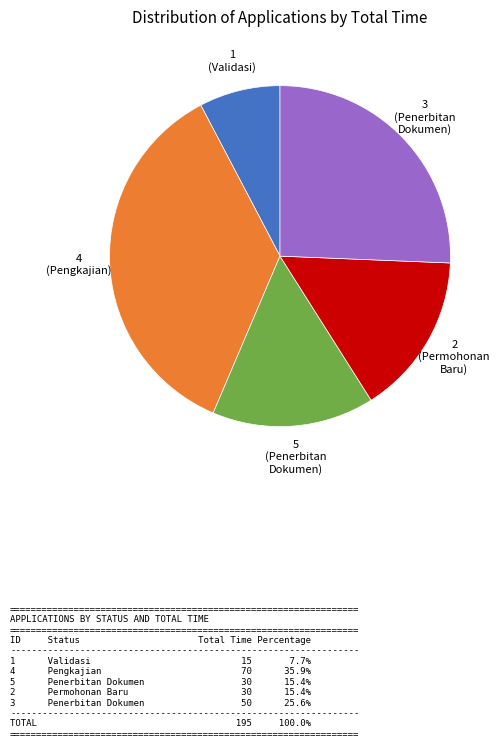

Does 2 (Permohonan Baru) account for over 50% of the chart?

No